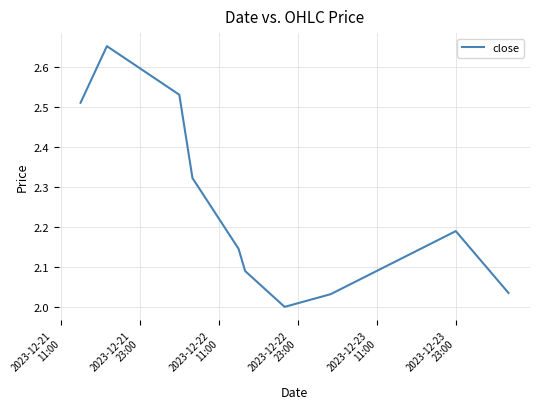

What is the difference between the maximum and minimum values?

0.7